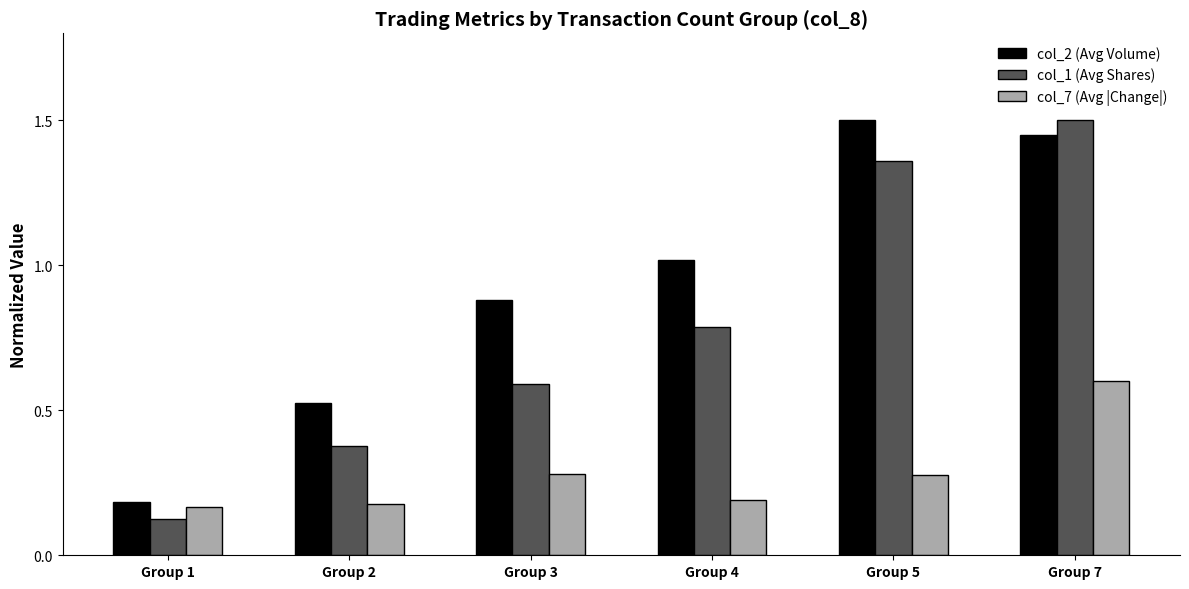

Between Group 4 and Group 7, which series saw the biggest shift?

col_1 (Avg Shares)